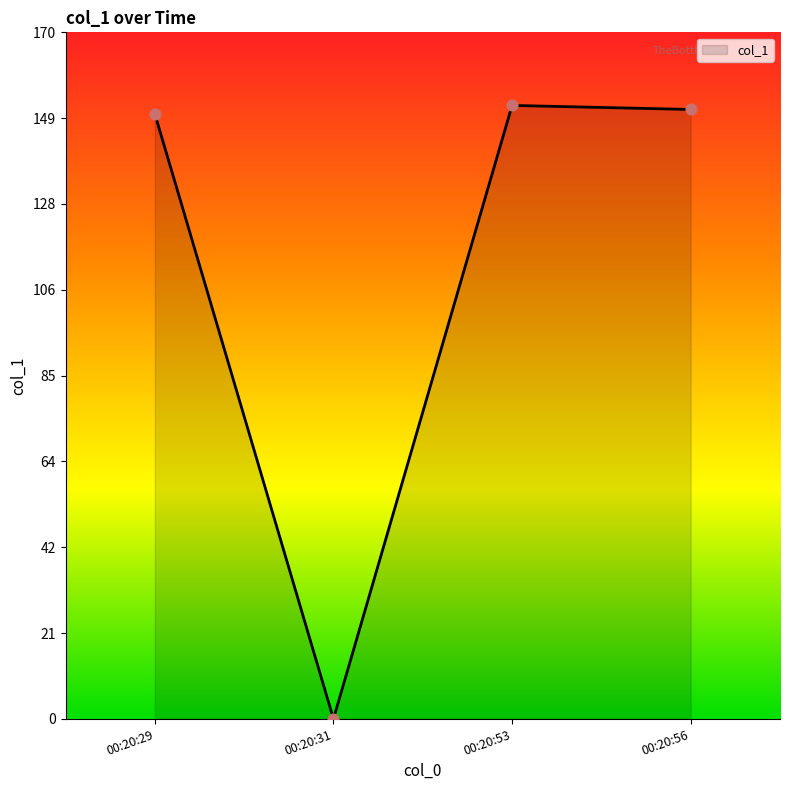

What is the ratio of the value at 00:20:53 to the value at 00:20:29?

1.0